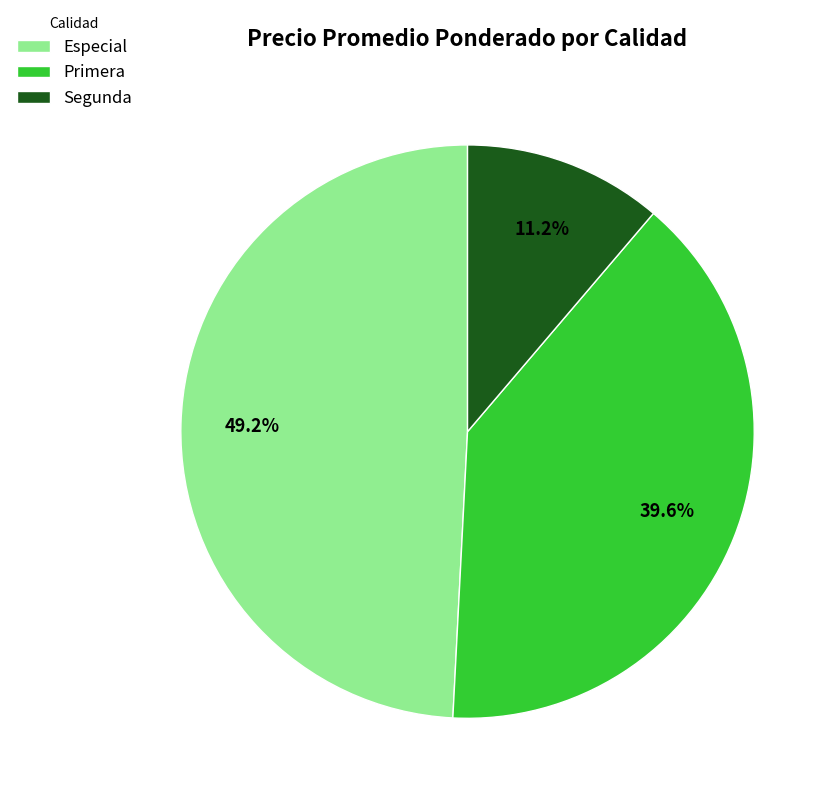

Combined, what portion of the pie is Especial and Primera?

88.8%